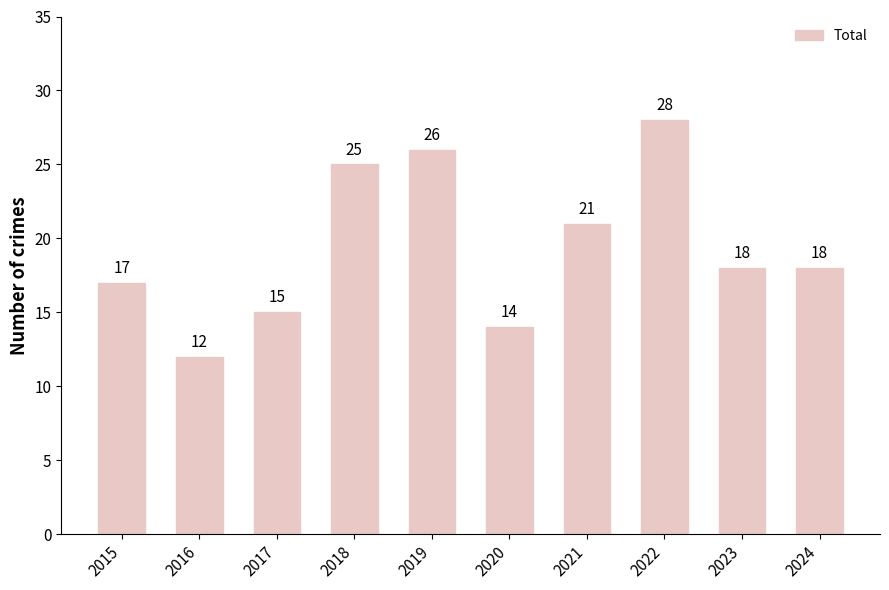

What is the difference between the maximum and minimum values?

16